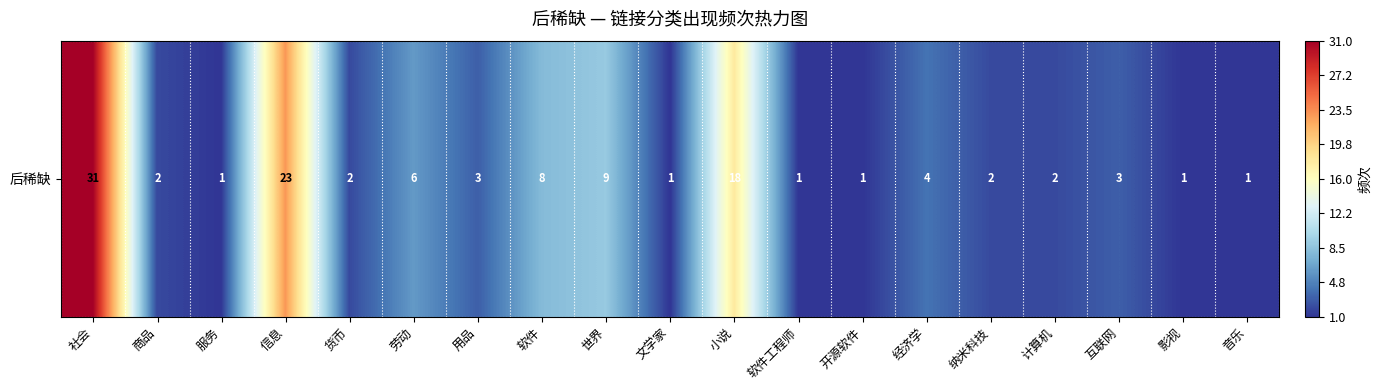

What is the difference between the values at 纳米科技 and 文学家?

1